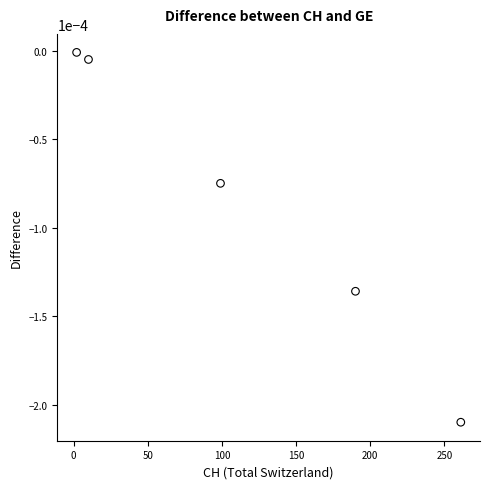

What is the average X value?

112.4